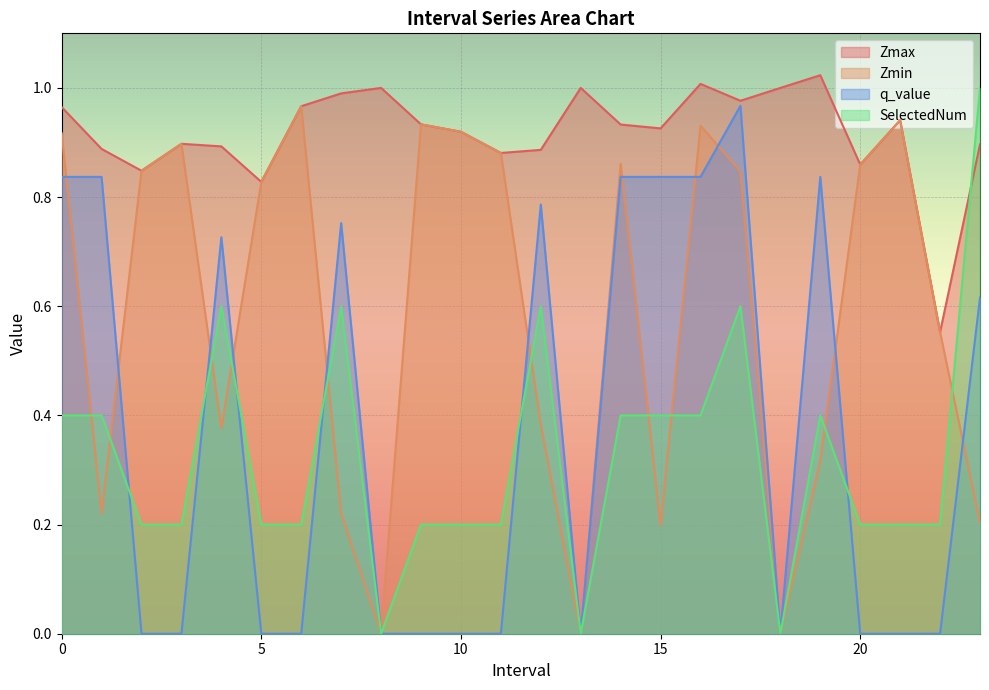

Reading left to right, list all the values displayed in this chart.

Zmax: 0.0=1.0	1.0=0.9	2.0=0.8	3.0=0.9	4.0=0.9	5.0=0.8	6.0=1.0	7.0=1.0	8.0=1.0	9.0=0.9	10.0=0.9	11.0=0.9	12.0=0.9	13.0=1.0	14.0=0.9	15.0=0.9	16.0=1.0	17.0=1.0	18.0=1.0	19.0=1.0	20.0=0.9	21.0=0.9	22.0=0.6	23.0=0.9
Zmin: 0.0=0.9	1.0=0.2	2.0=0.8	3.0=0.9	4.0=0.4	5.0=0.8	6.0=1.0	7.0=0.2	8.0=0.0	9.0=0.9	10.0=0.9	11.0=0.9	12.0=0.4	13.0=0.0	14.0=0.9	15.0=0.2	16.0=0.9	17.0=0.8	18.0=0.0	19.0=0.3	20.0=0.9	21.0=0.9	22.0=0.6	23.0=0.2
q_value: 0.0=0.8	1.0=0.8	2.0=0.0	3.0=0.0	4.0=0.7	5.0=0.0	6.0=0.0	7.0=0.8	8.0=0.0	9.0=0.0	10.0=0.0	11.0=0.0	12.0=0.8	13.0=0.0	14.0=0.8	15.0=0.8	16.0=0.8	17.0=1.0	18.0=0.0	19.0=0.8	20.0=0.0	21.0=0.0	22.0=0.0	23.0=0.6
SelectedNum: 0.0=0.4	1.0=0.4	2.0=0.2	3.0=0.2	4.0=0.6	5.0=0.2	6.0=0.2	7.0=0.6	8.0=0.0	9.0=0.2	10.0=0.2	11.0=0.2	12.0=0.6	13.0=0.0	14.0=0.4	15.0=0.4	16.0=0.4	17.0=0.6	18.0=0.0	19.0=0.4	20.0=0.2	21.0=0.2	22.0=0.2	23.0=1.0